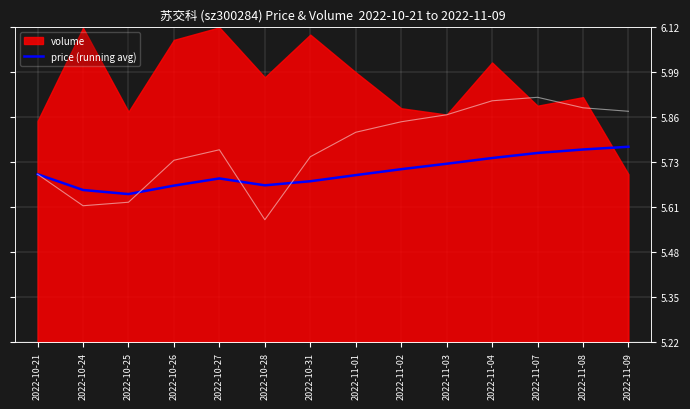

How many points are higher than both their immediate neighbors (excluding endpoints)?

1